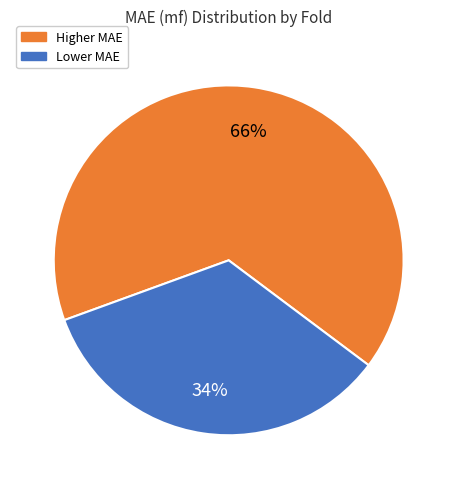

To the nearest percent, what is the average slice percentage?

50%